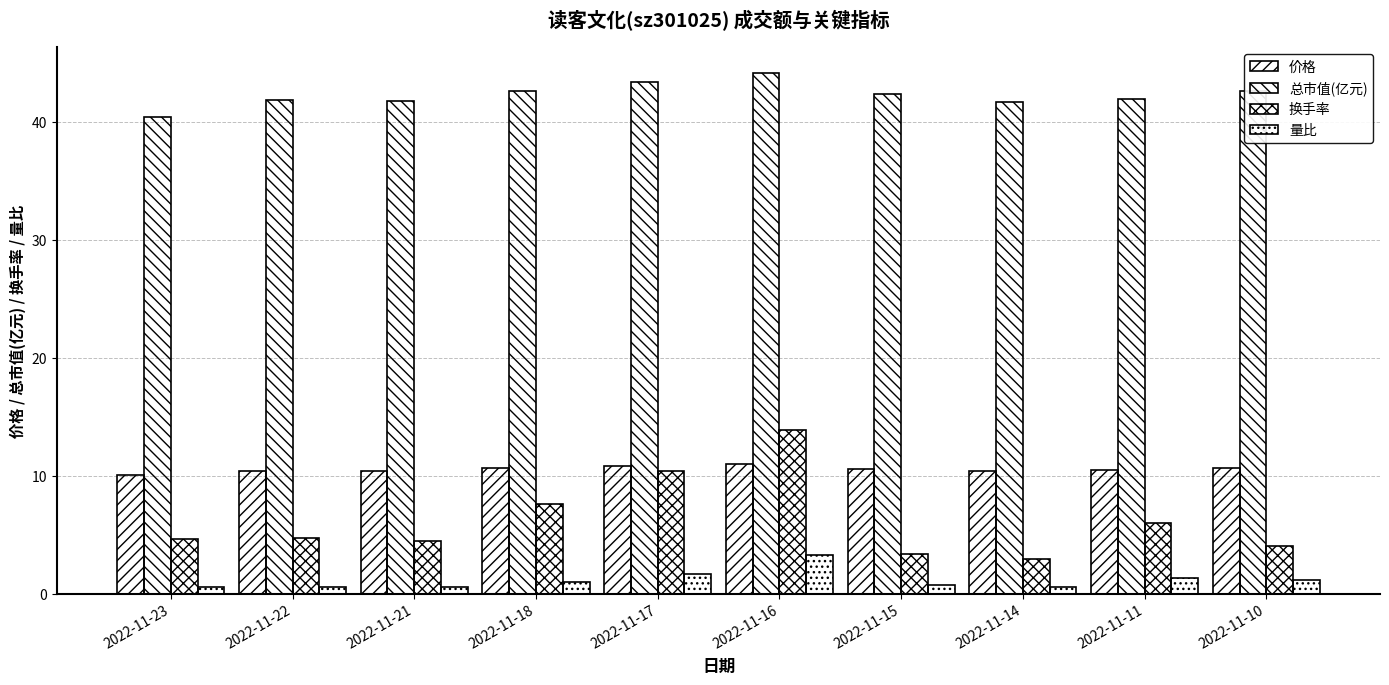

What is the highest value of the 量比 series?

3.3